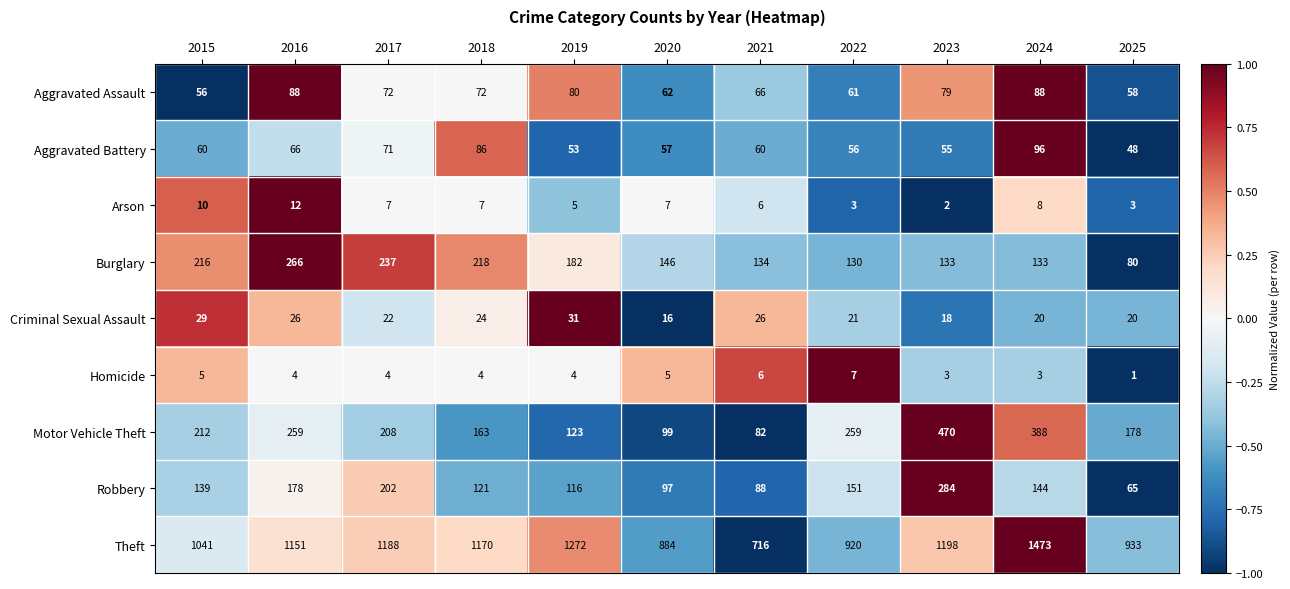

The value of Criminal Sexual Assault at 2021 is 26. True or false?

True